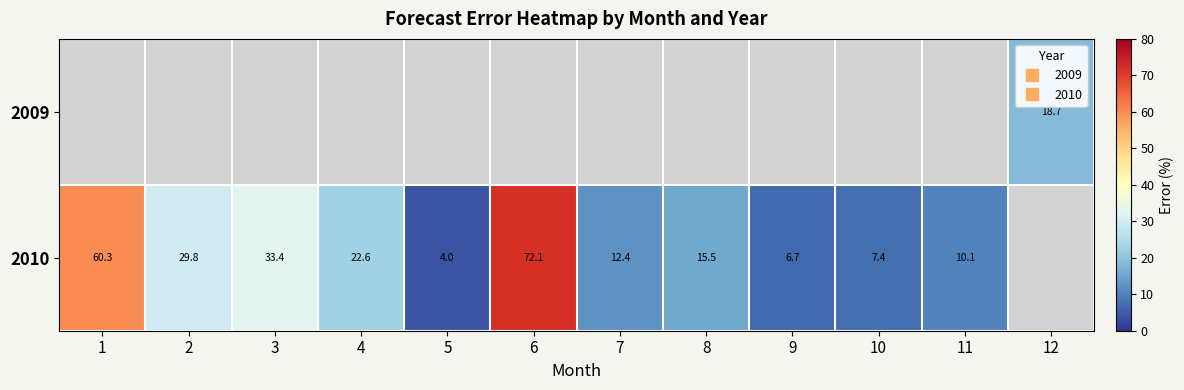

True or false: 2010 has a value of 20.3 at 7.

False